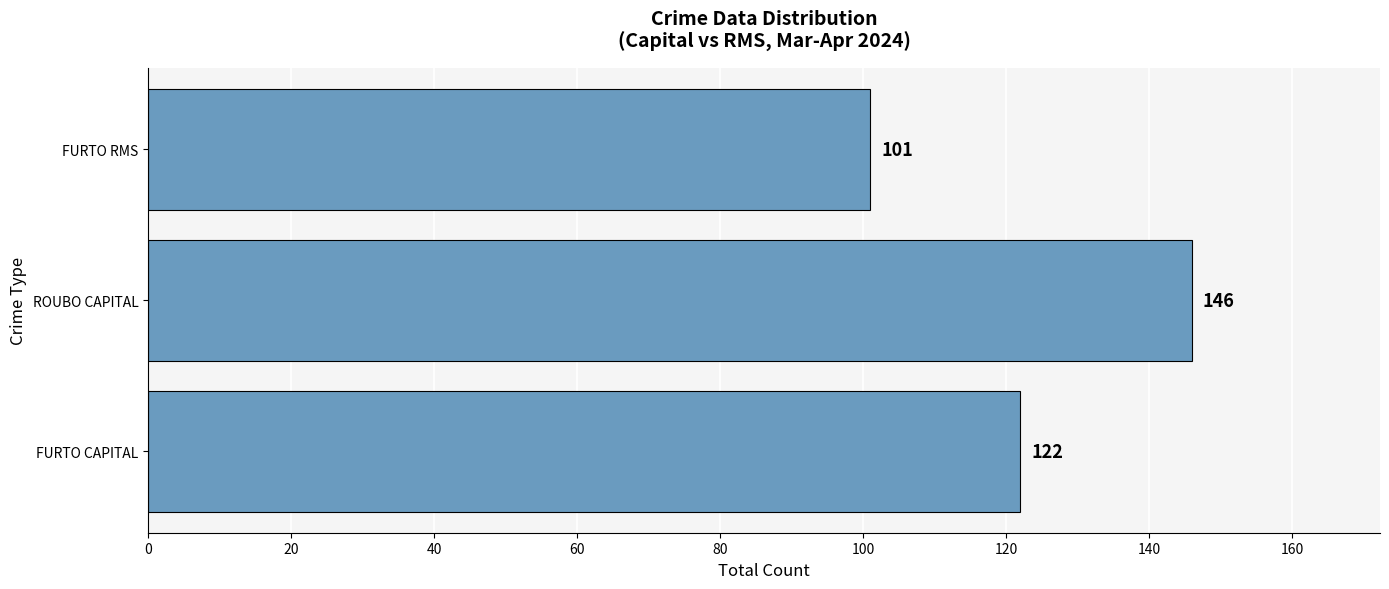

Count the values in the range 101 to 146.

3